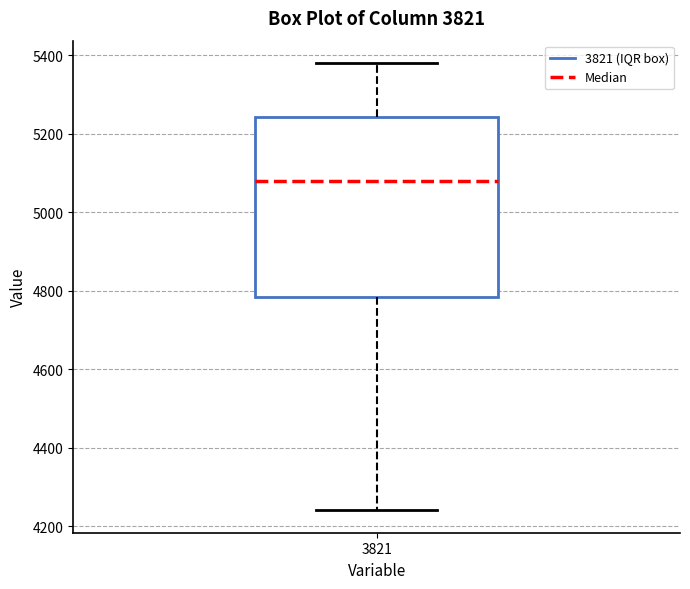

Where is the upper edge of the box at x = 3821 on the y-axis? The values are not printed on the chart, so give them approximately, as read against the axis.

5240